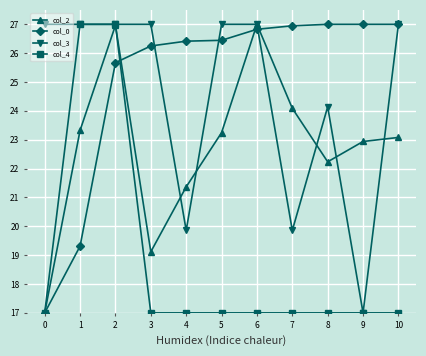

What is the maximum value for col_4?

27.0